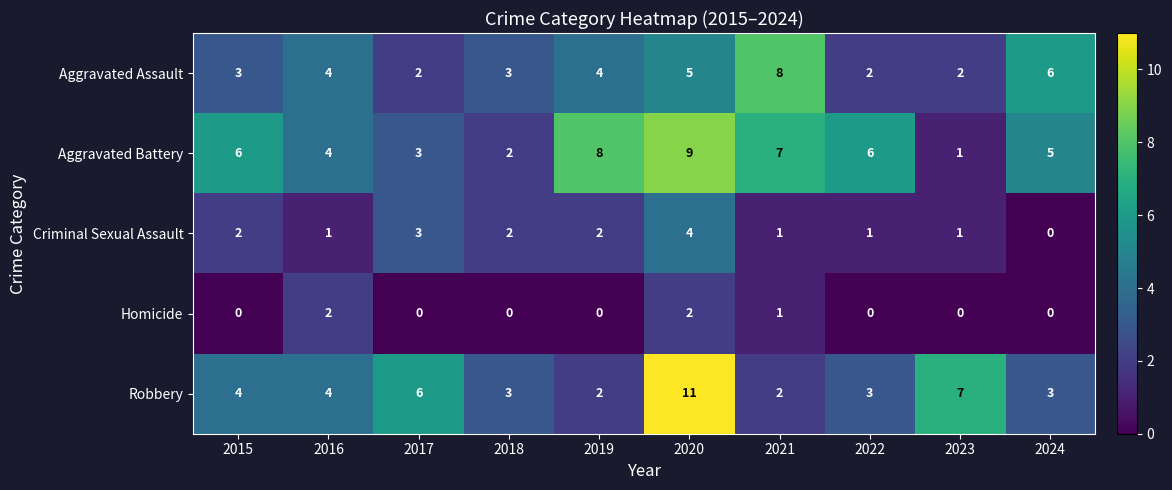

The value of Aggravated Assault at 2018 is 4. True or false?

False